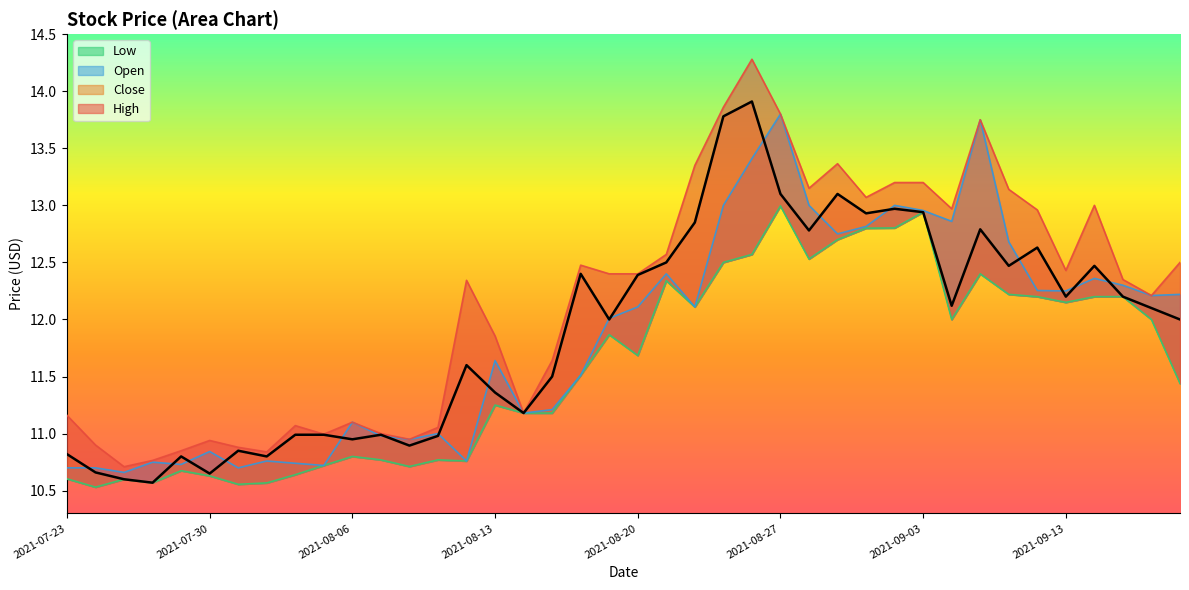

What is the value of the Low point at the 26th from the left?

13.0